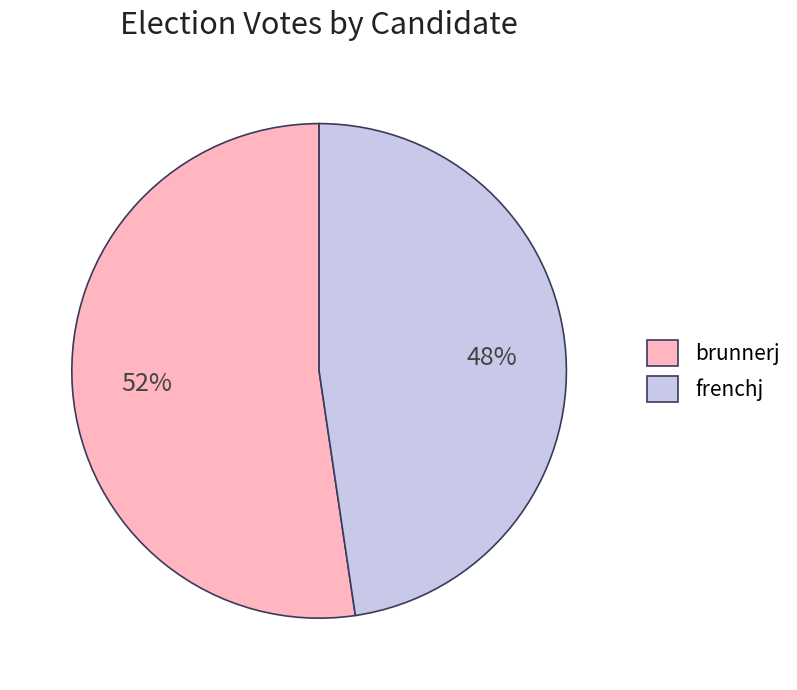

To the nearest percent, what is the combined percentage of brunnerj and frenchj?

100%